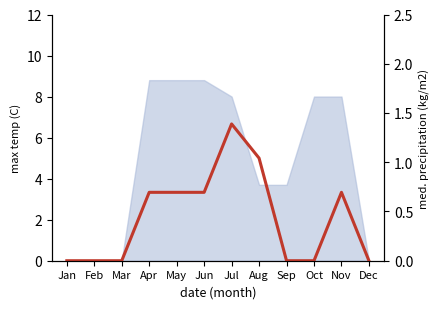

What is the change in value from May to Dec?

-3.3